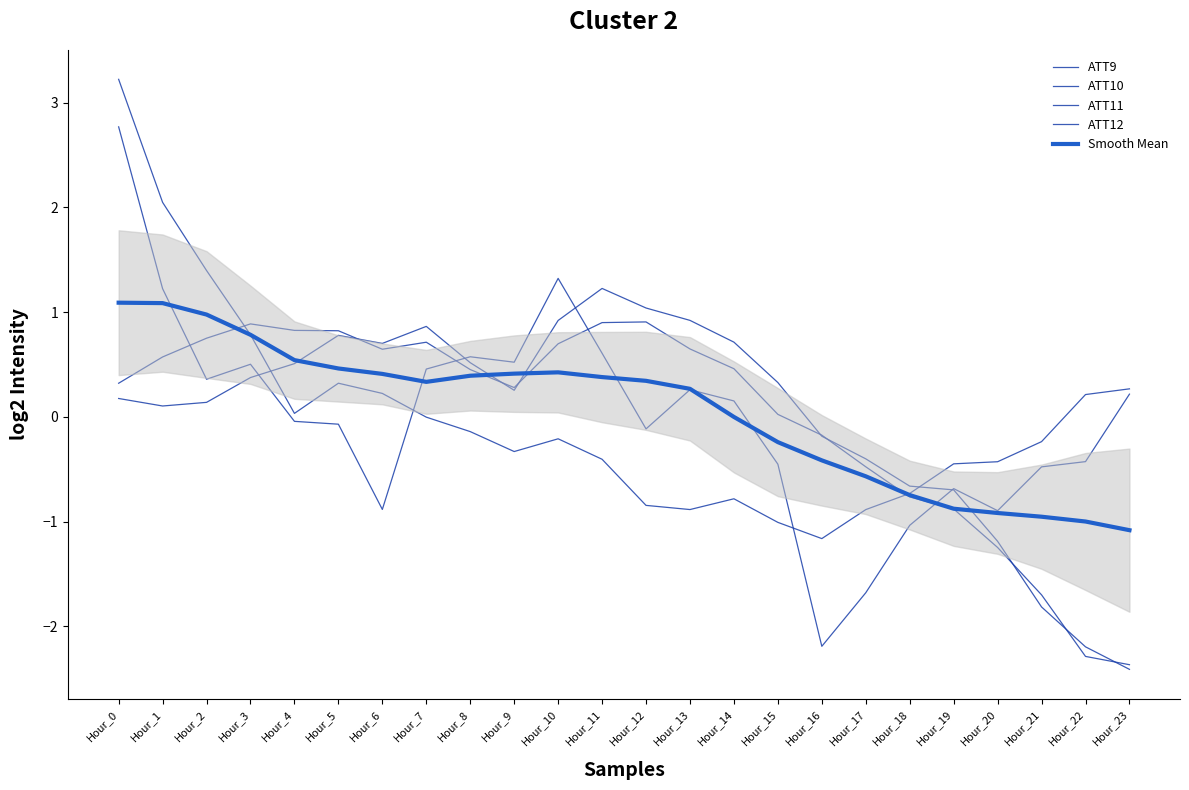

At which category does ATT10 reach its first local peak?

Hour_3